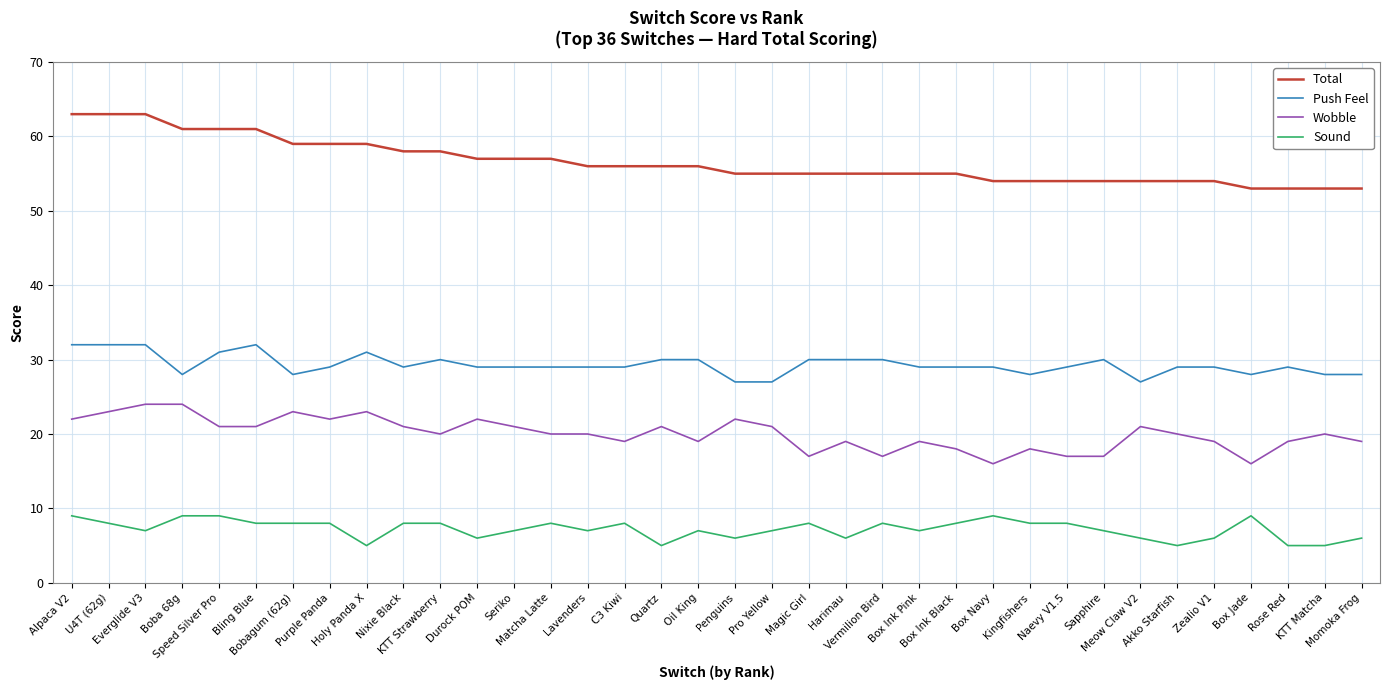

What is the maximum value for Wobble?

24